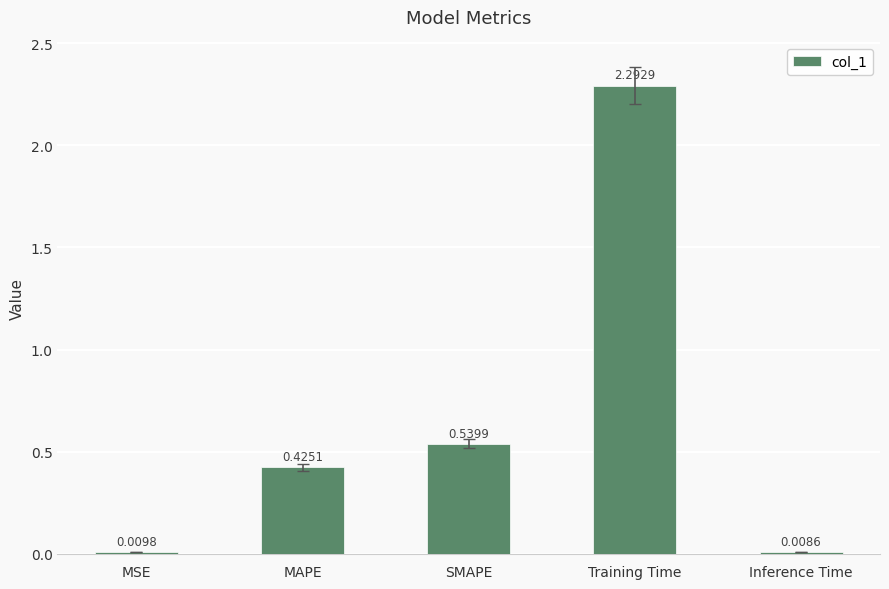

Read the value at Training Time.

2.3